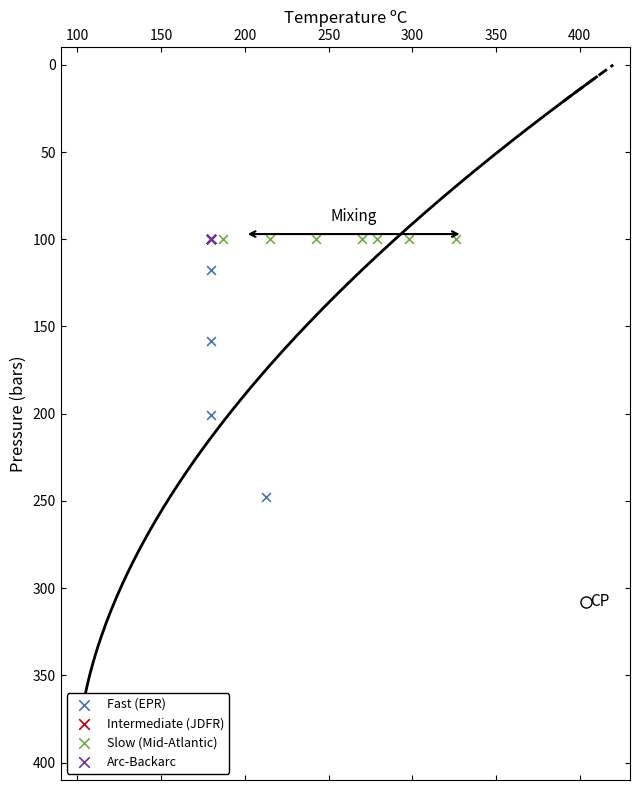

Which series reaches the maximum Y coordinate?

Fast (EPR)